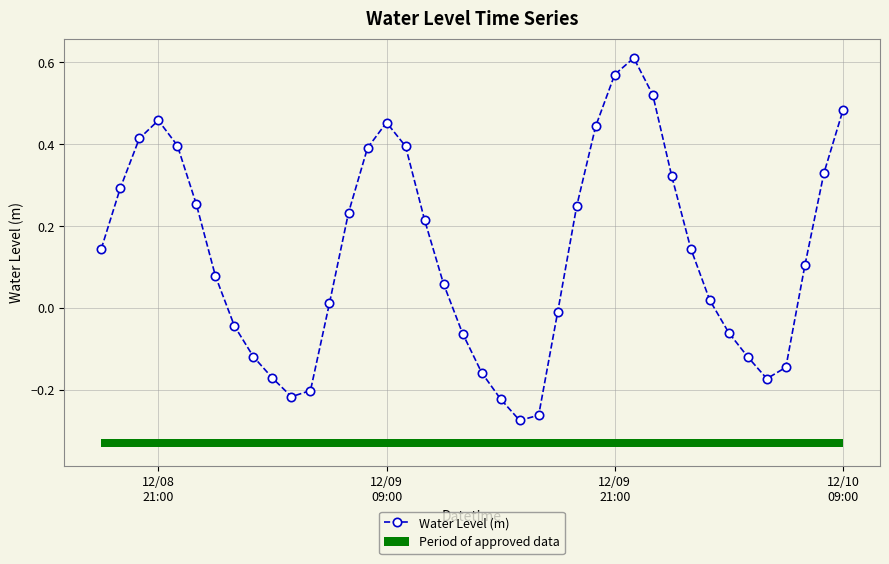

Count the number of values greater than 0.

25